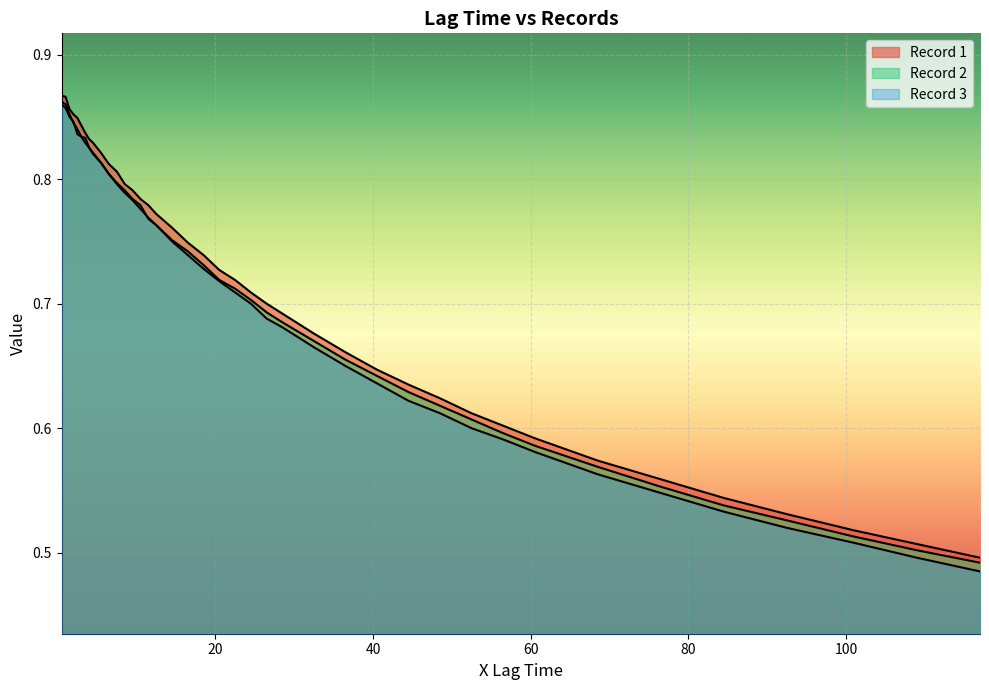

True or false: Record 2 and Record 3 cross at least once.

True